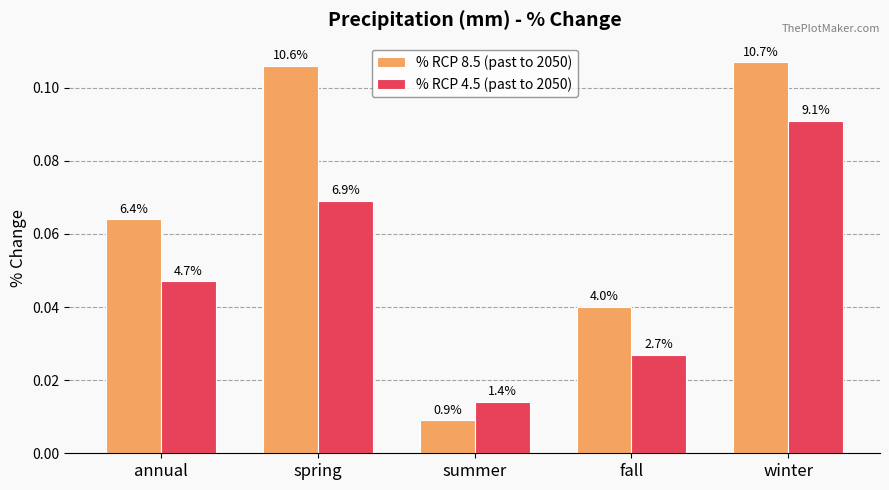

How many bars are there in total?

10